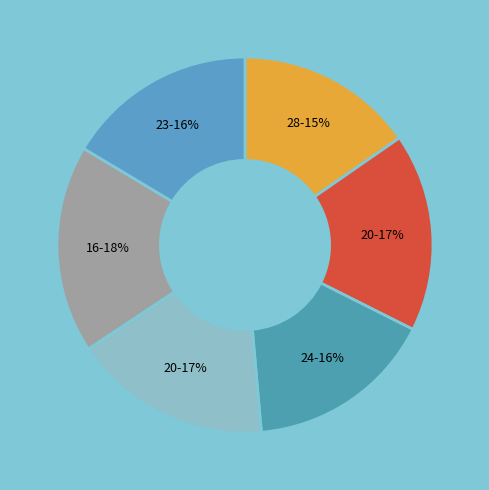

Count the number of slices in the pie.

6